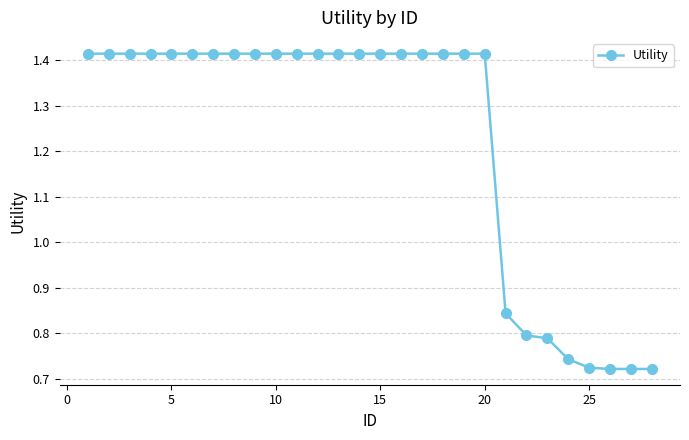

What is the sum of all values?

34.3